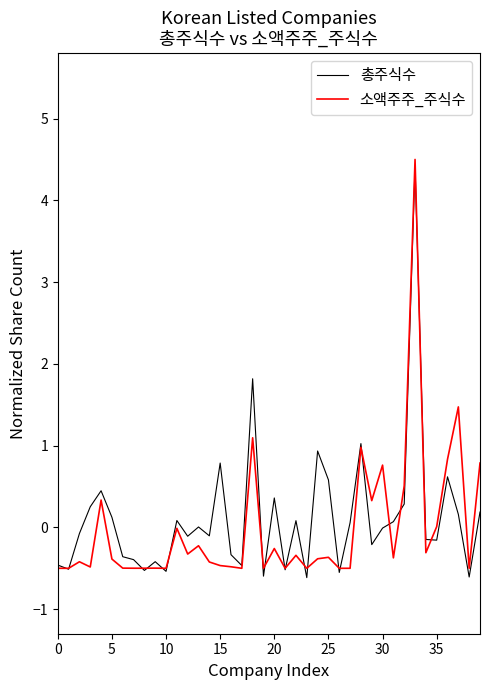

Does the chart have visible grid lines?

No